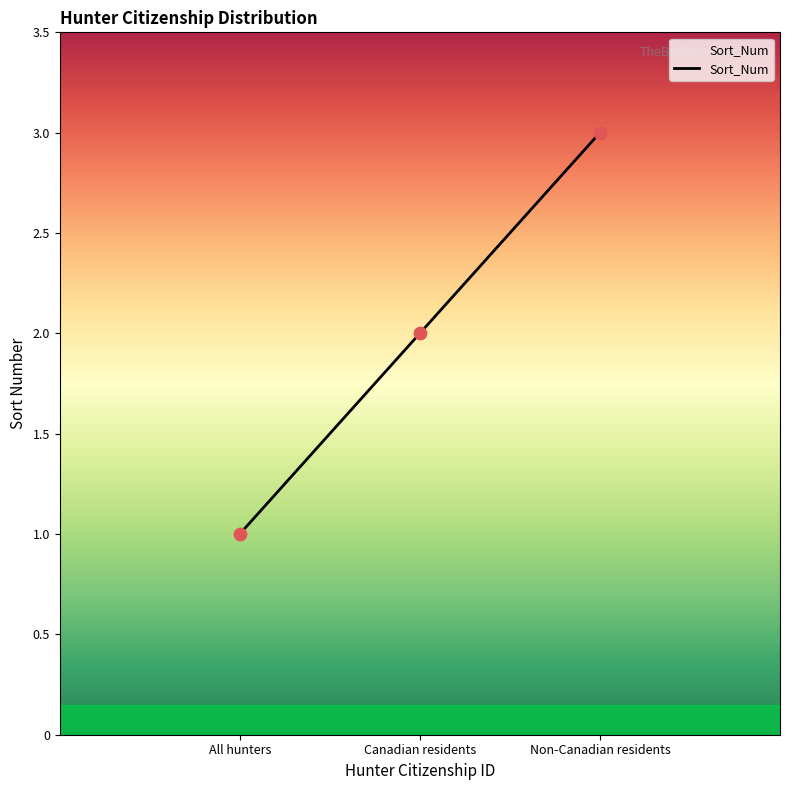

Between Canadian residents and Non-Canadian residents, which is larger?

Non-Canadian residents